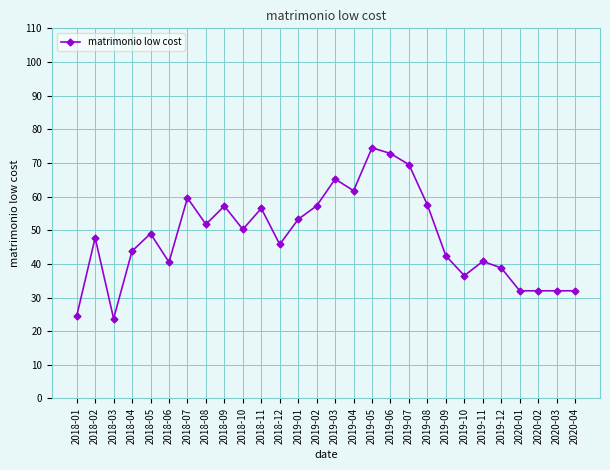

What is the difference between the values at 2018-07 and 2018-09?

2.4